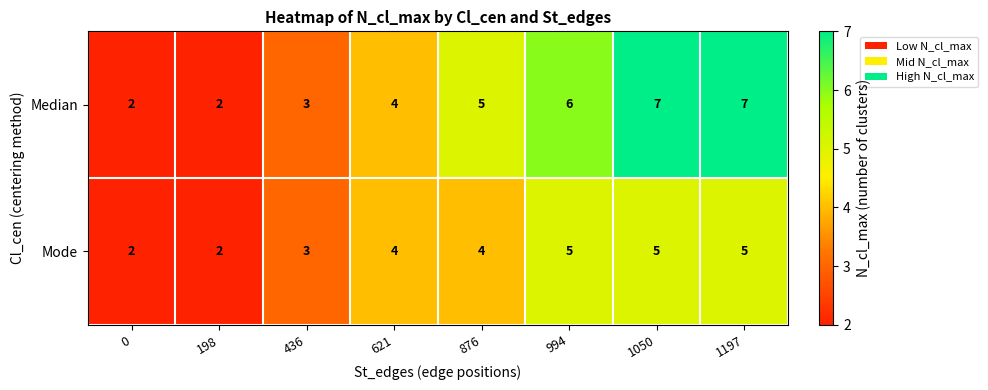

Rank the series by their average value, from highest to lowest.

Median, Mode